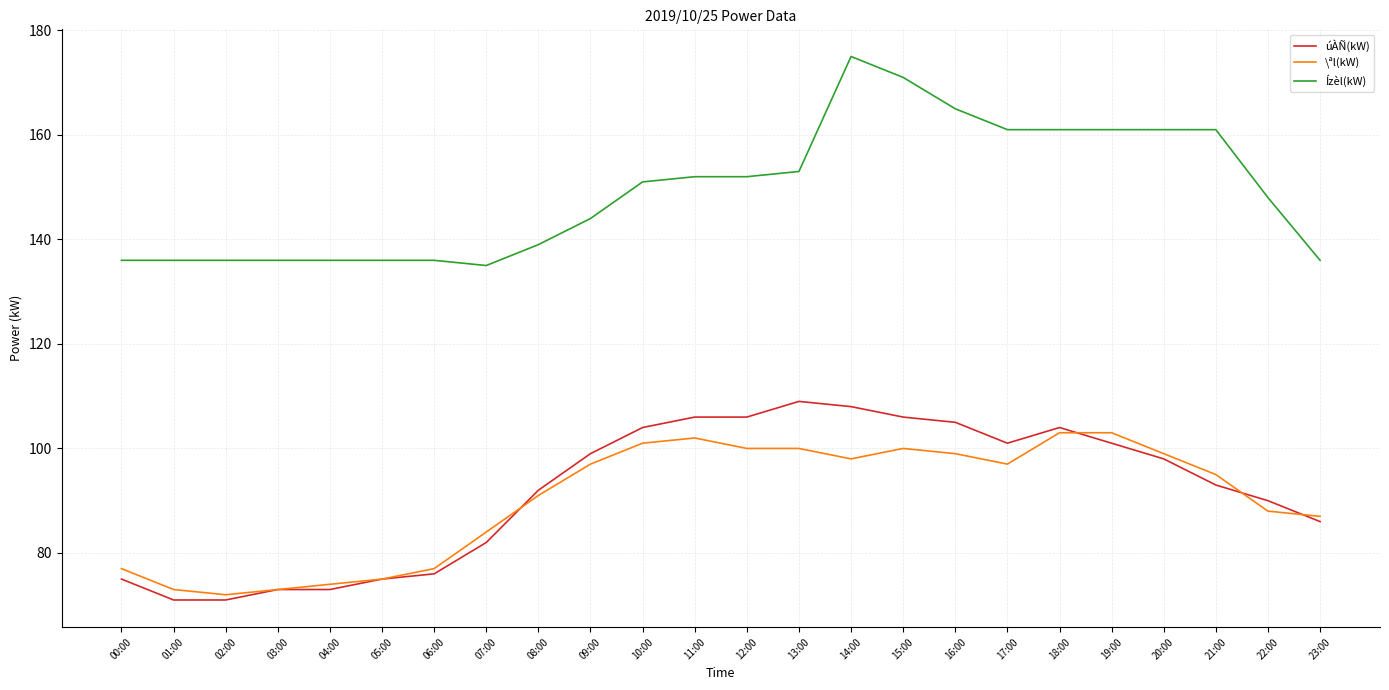

What position from the right is 12:00?

12